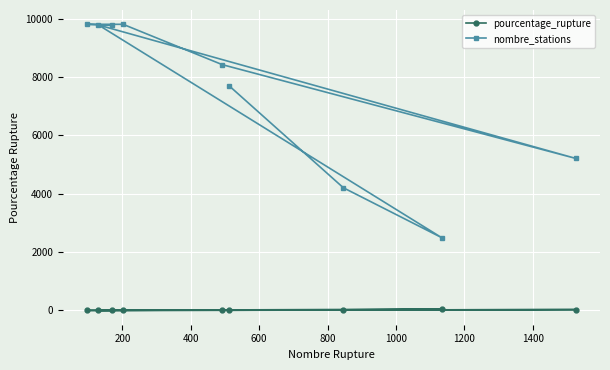

Which series has the largest range (max minus min)?

nombre_stations